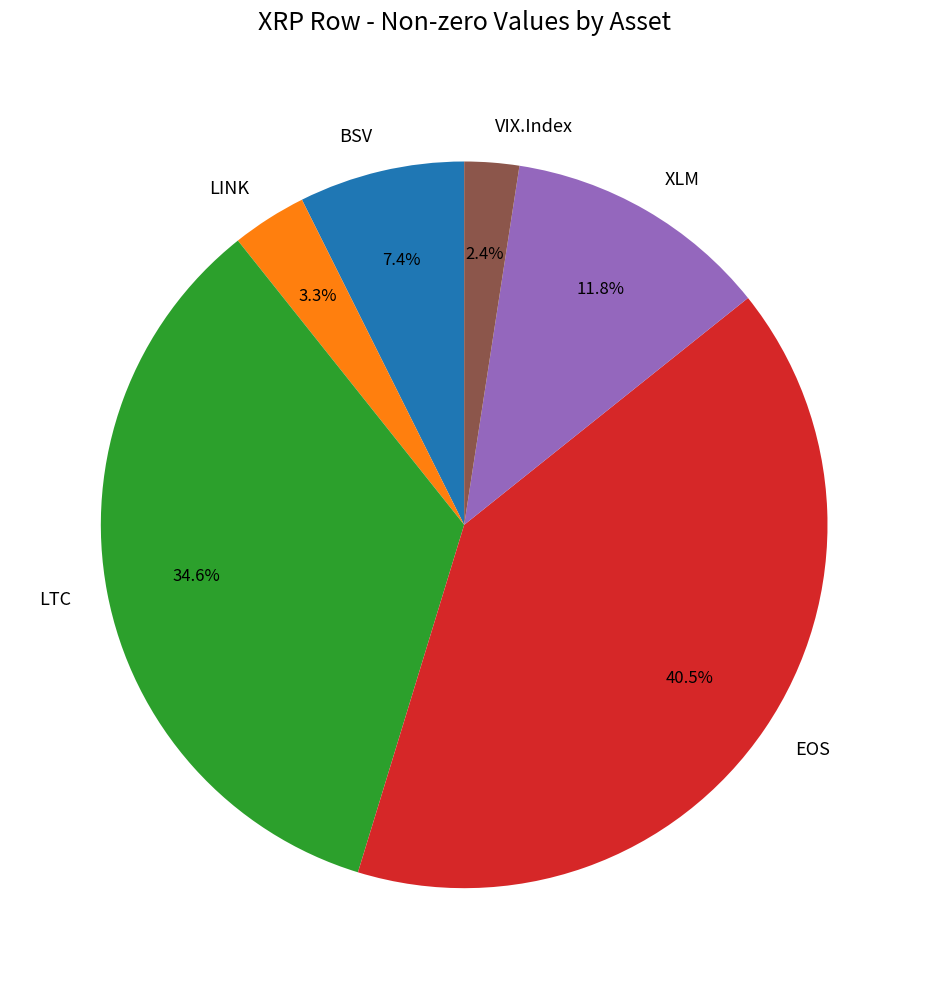

Is there a majority slice in this chart?

No